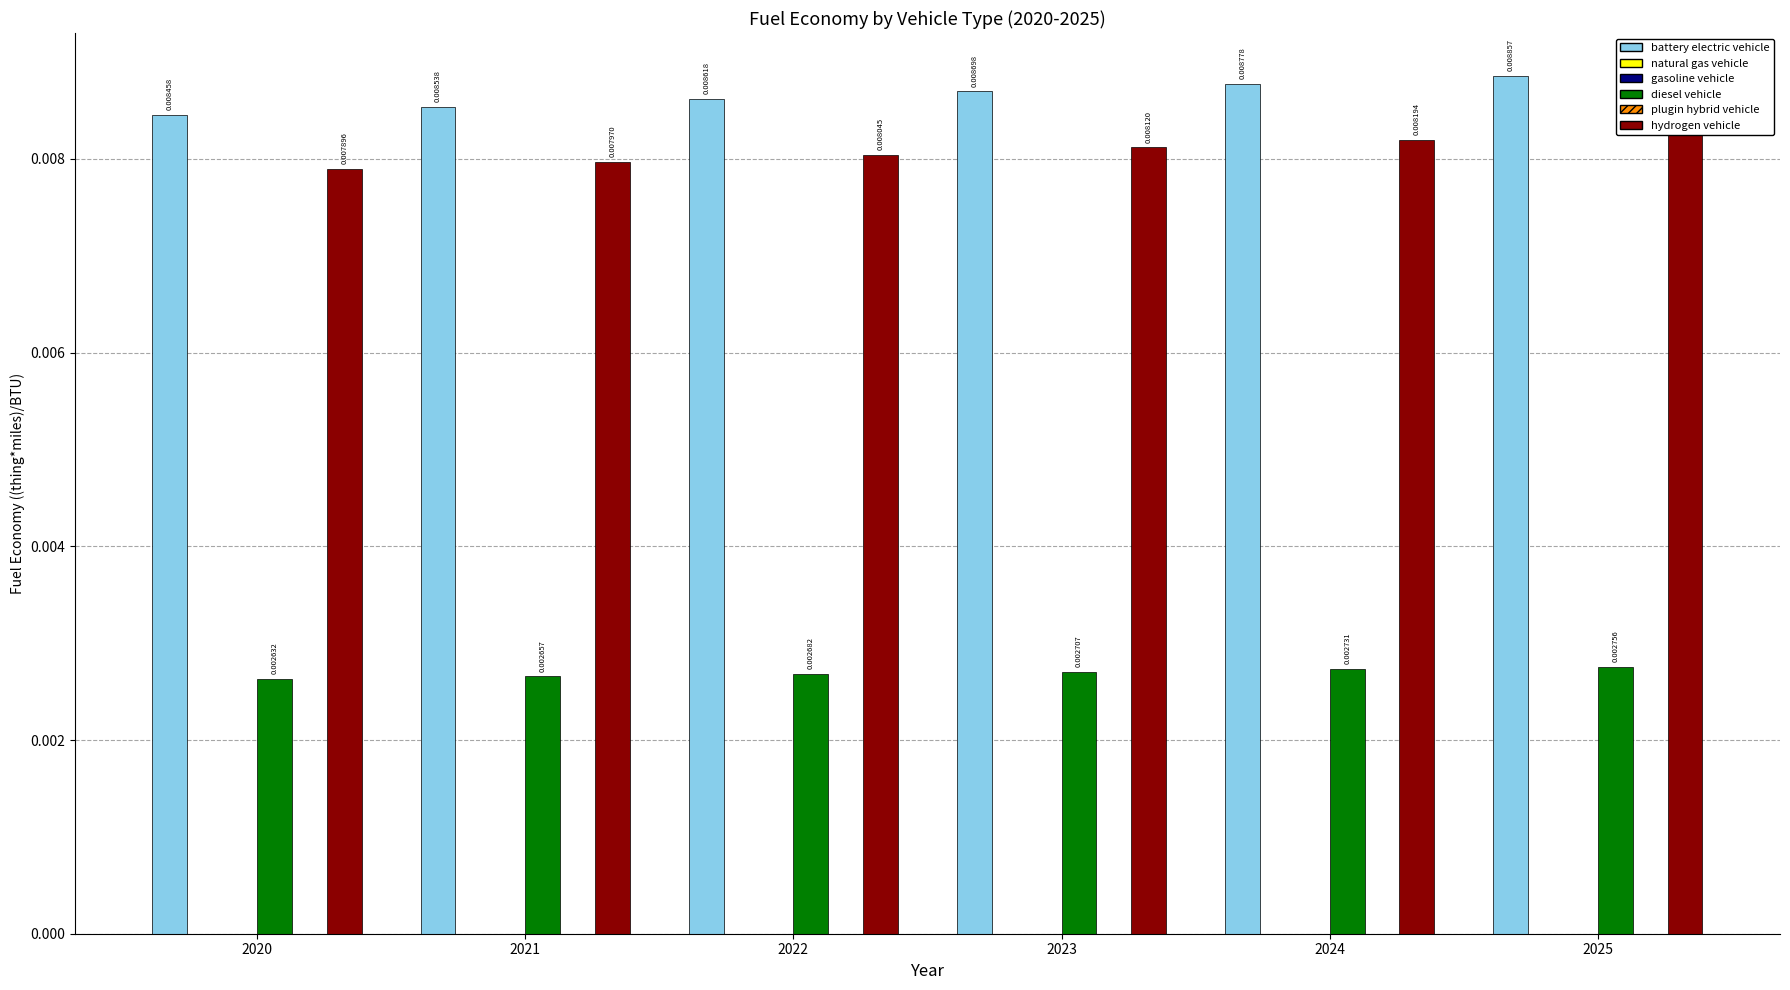

Count the number of data series in this chart.

6